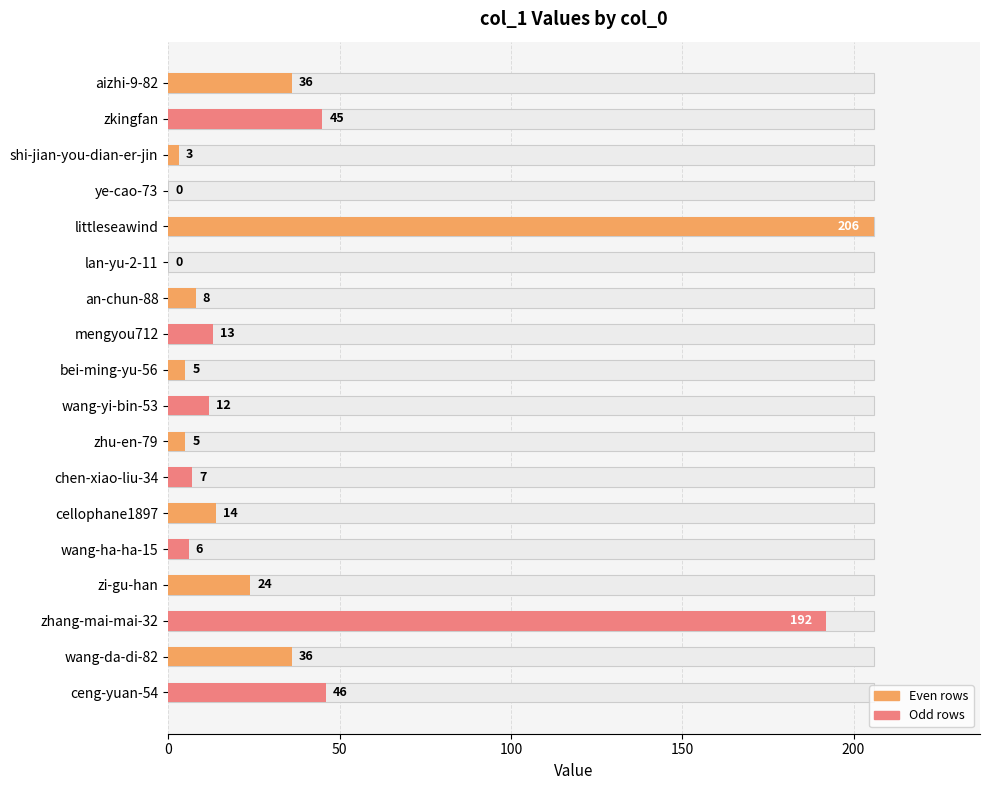

Does the chart contain stacked bars?

No